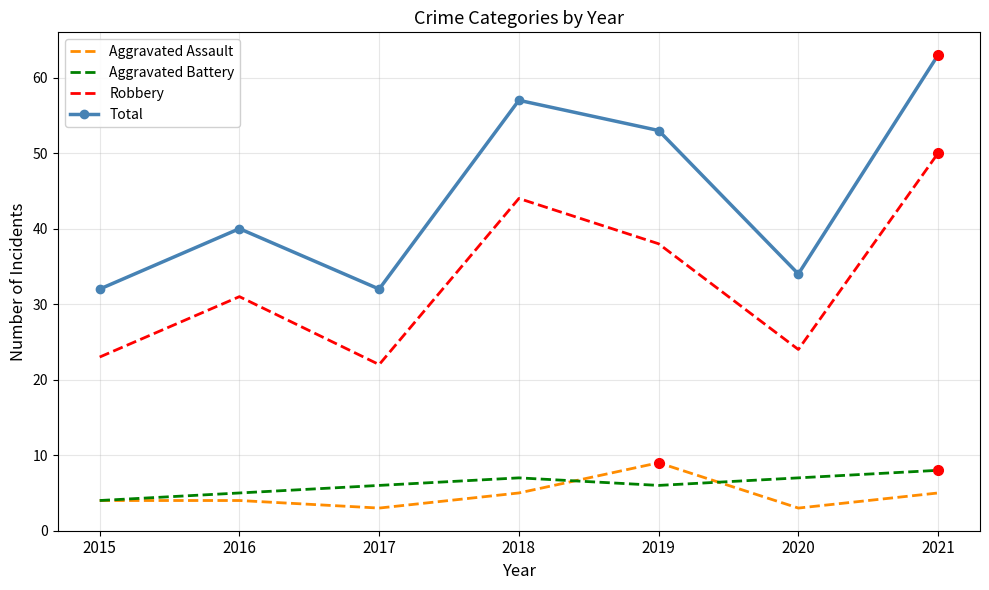

What is the sum of the Total values at 2018 and 2020?

91